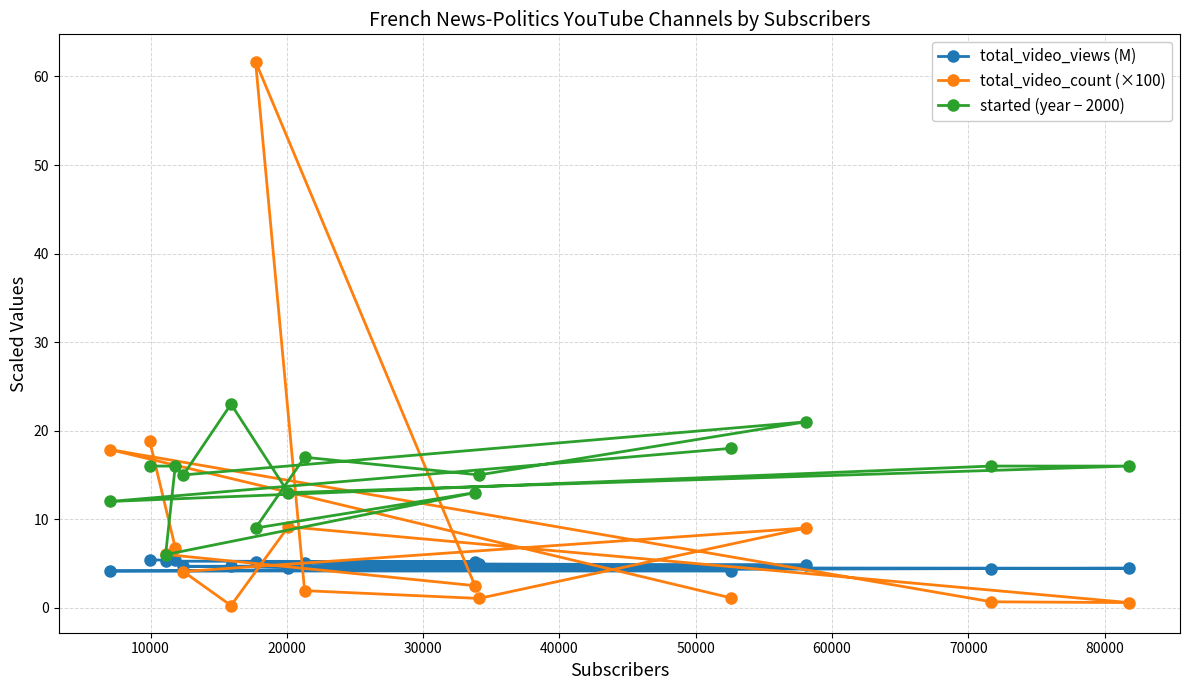

How many values in the total_video_count (×100) series are below 4?

7